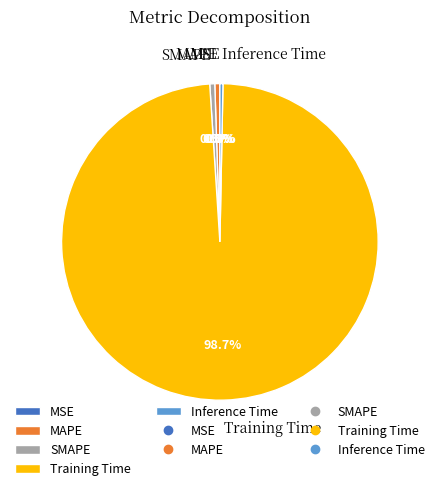

To the nearest percent, what is the difference between the largest and smallest slice percentages?

99%